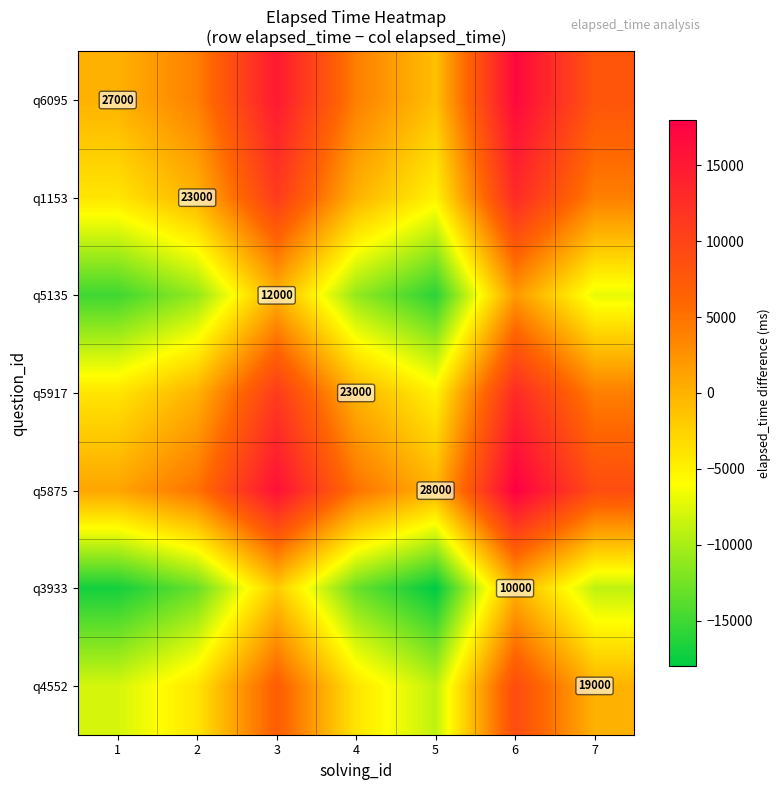

Is it true that q5135 equals 12000 at 3?

True